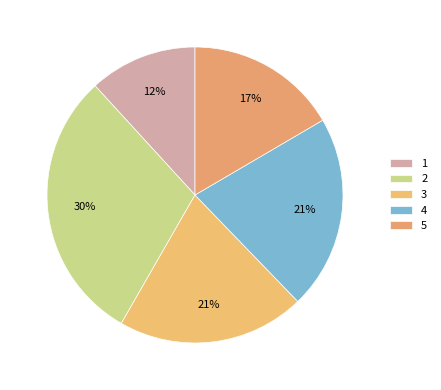

Approximately how many times larger is the value at 4 compared to 1?

1.8